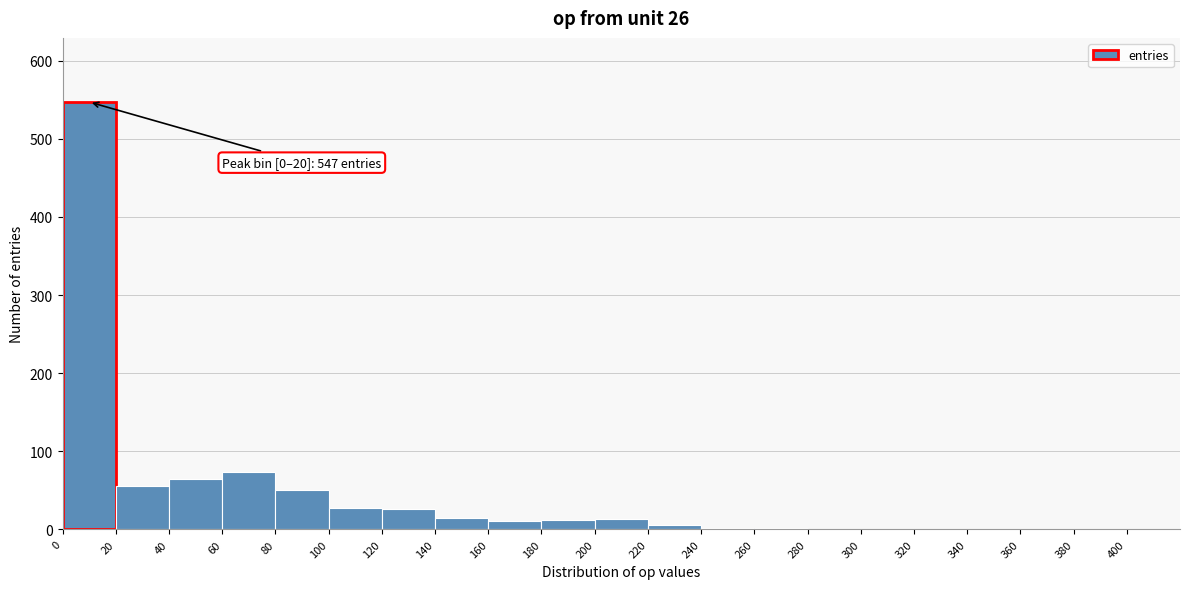

Which range on the x-axis has the tallest bar?

0 to 20